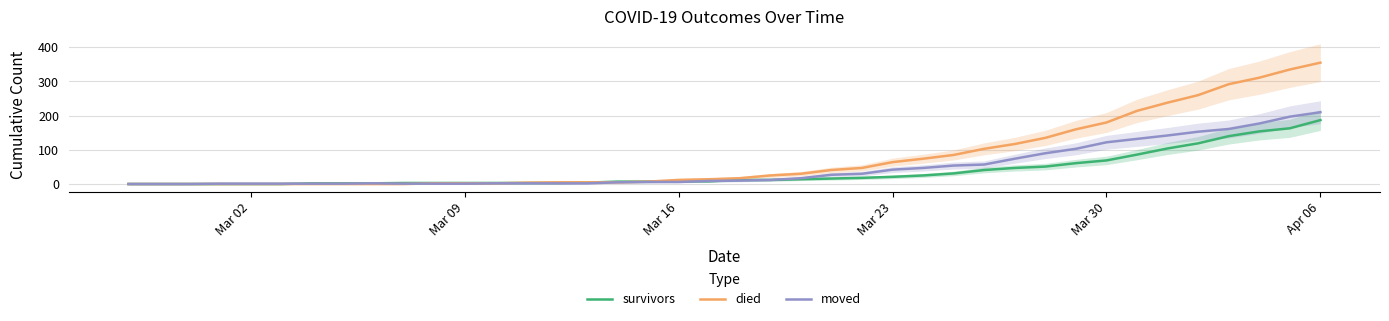

Rank the series by their average value, from lowest to highest.

survivors, moved, died